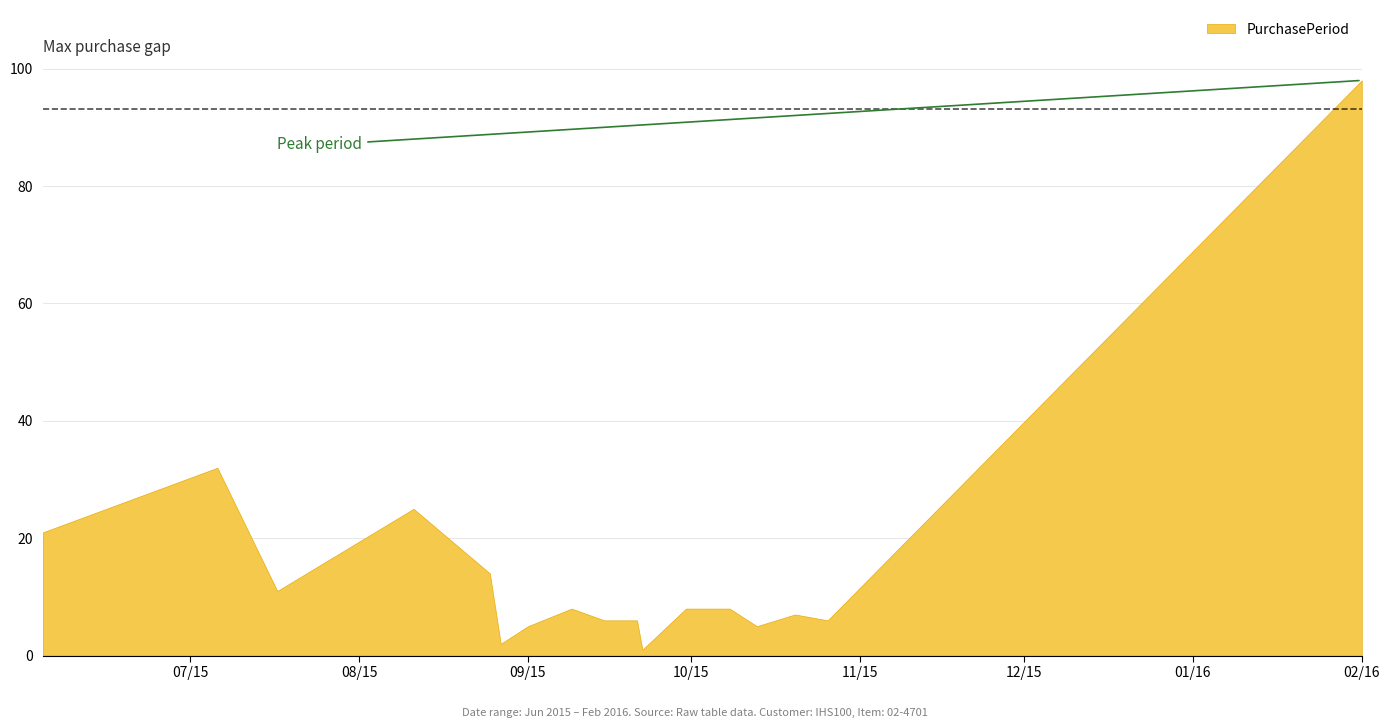

At which category does the chart reach its peak across all series?

02/16